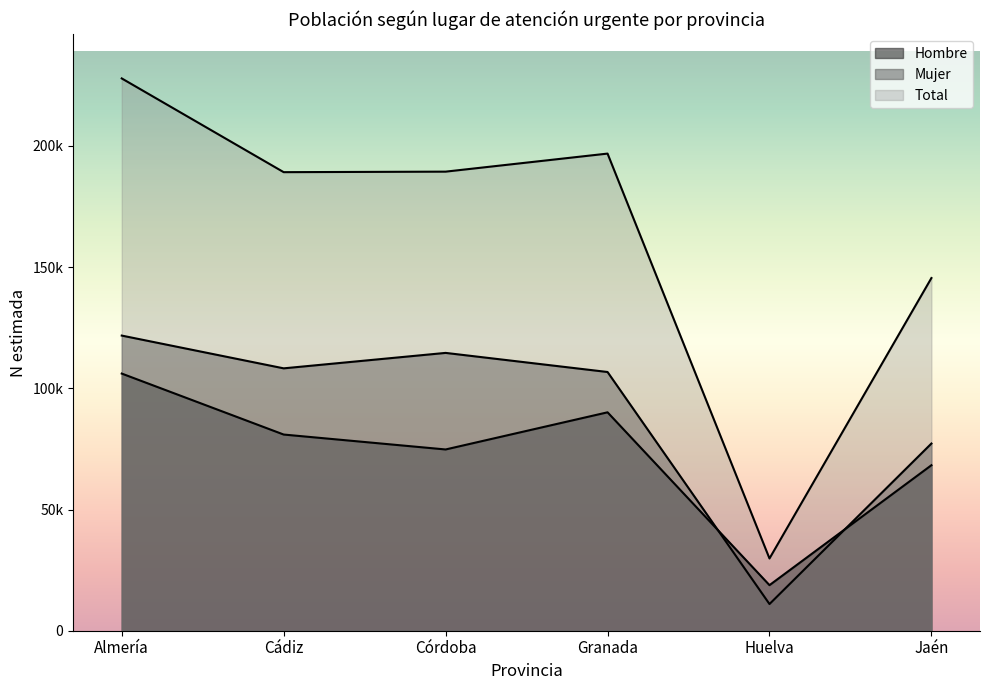

True or false: N estimada Hombre and N estimada Total intersect in this chart.

False